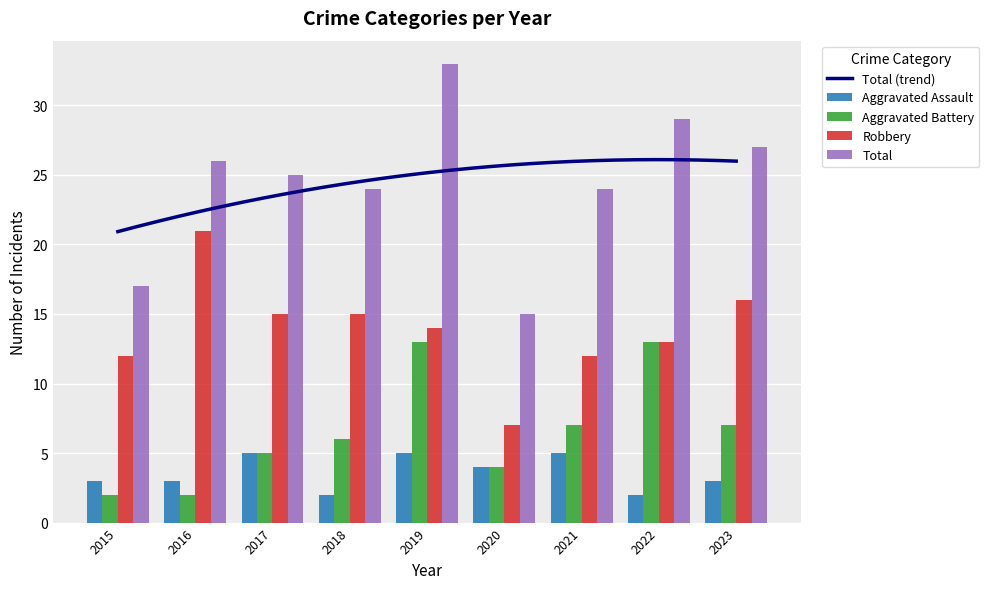

Which category has the lowest value in the Aggravated Assault series?

2018